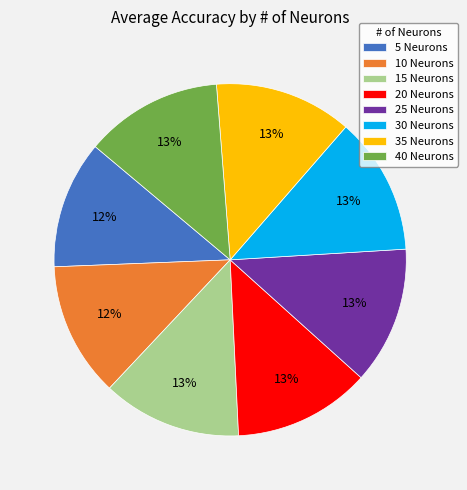

How many slices are in this pie chart?

8